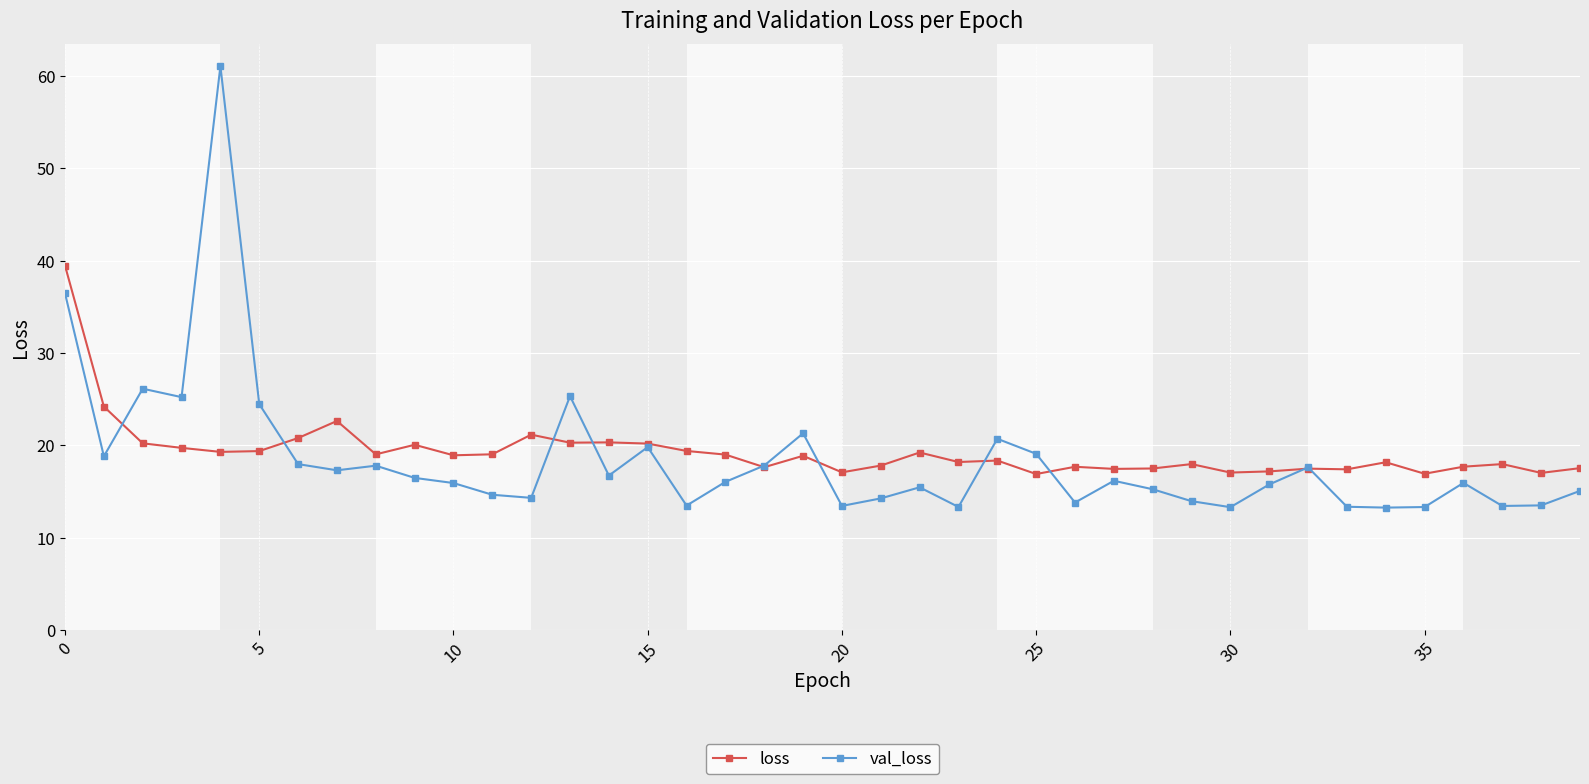

What is the minimum value shown in the chart?

13.2